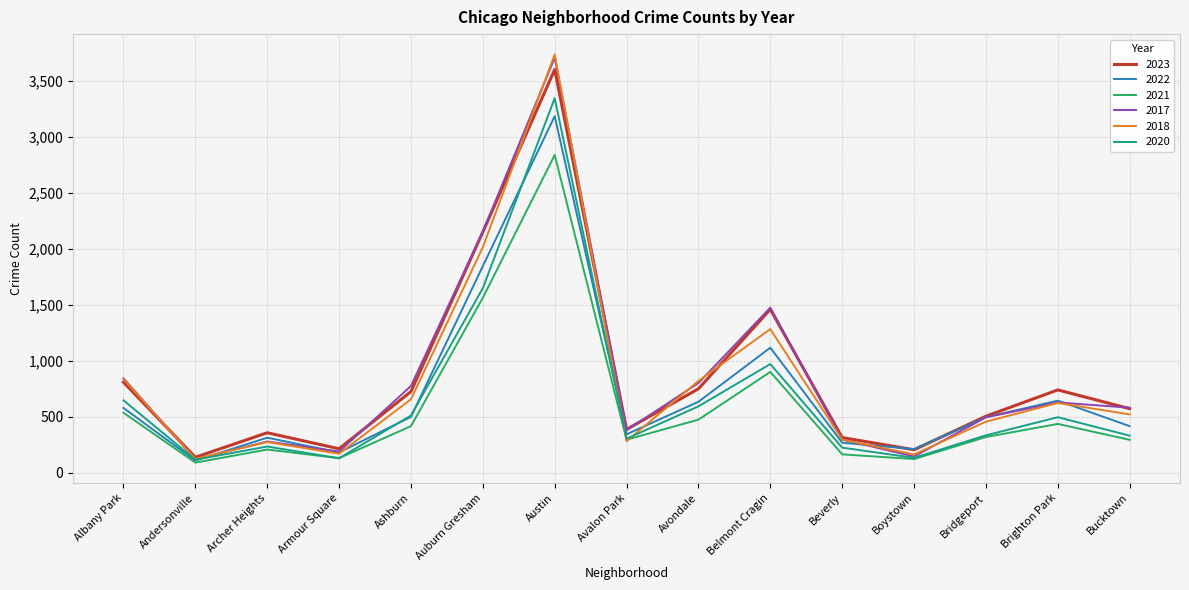

What is the total value across all series at Armour Square?

1007